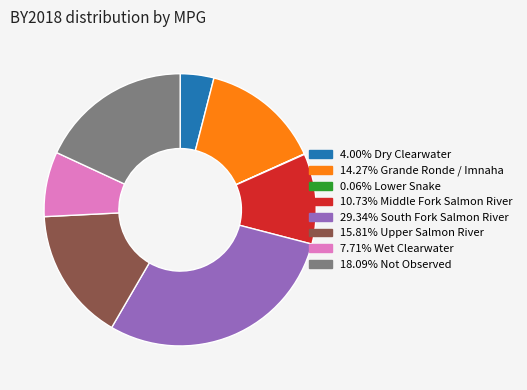

Does any single category account for the majority?

No